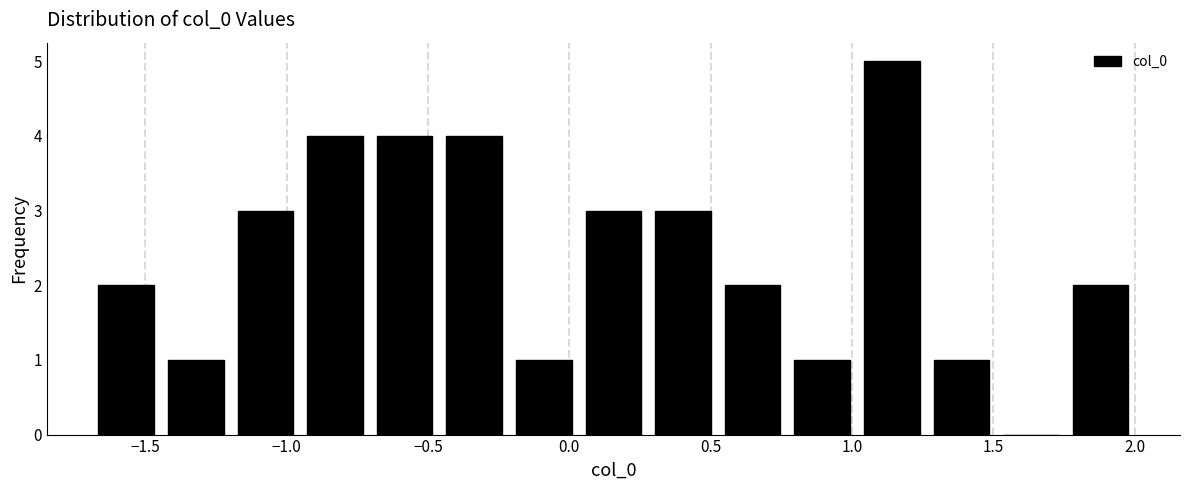

How tall is the bar that spans 1.75 to 2.00 on the x-axis? Neither the bar edges nor the heights are printed on the chart, so give them approximately, as read against the axes.

2